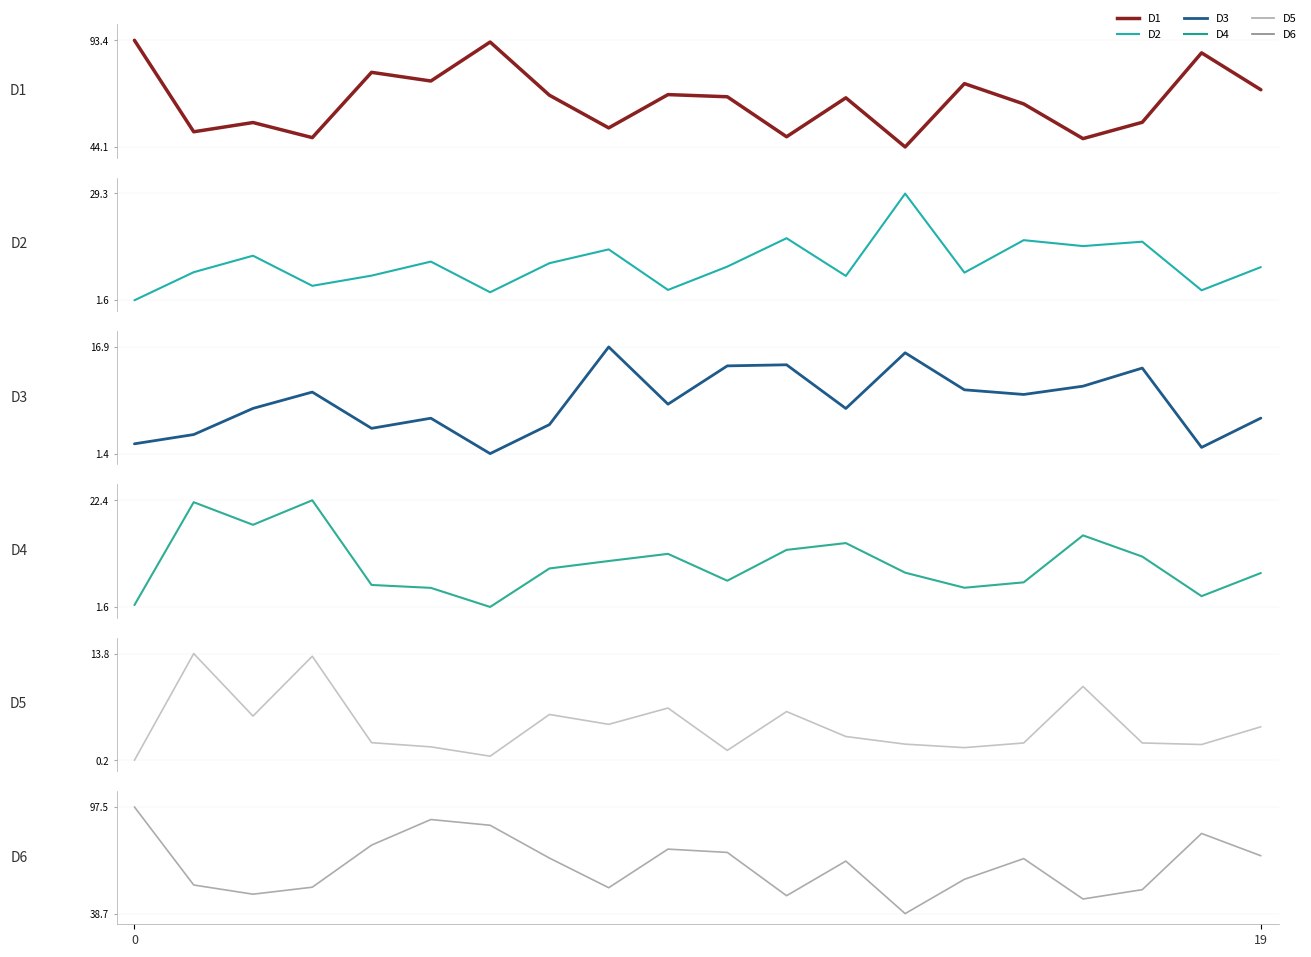

How many lines are shown in the chart?

6